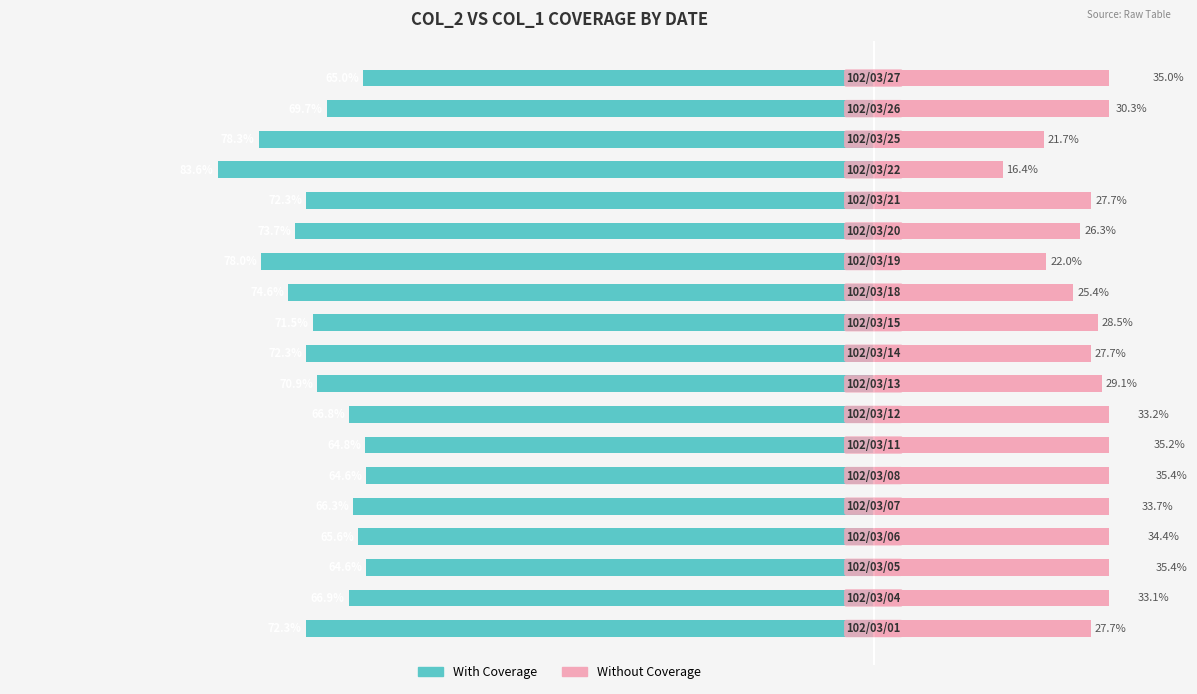

The value of With Coverage at 17 is -113.6. True or false?

False